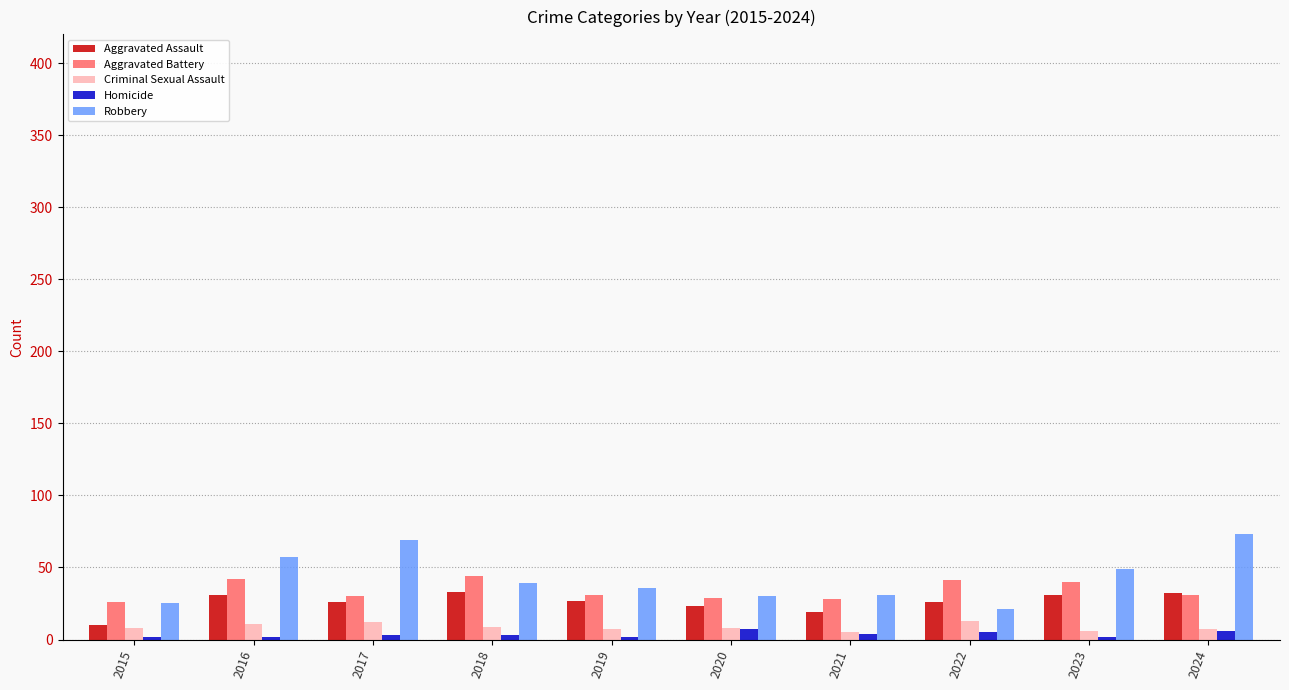

What is the average value of the Homicide series?

4